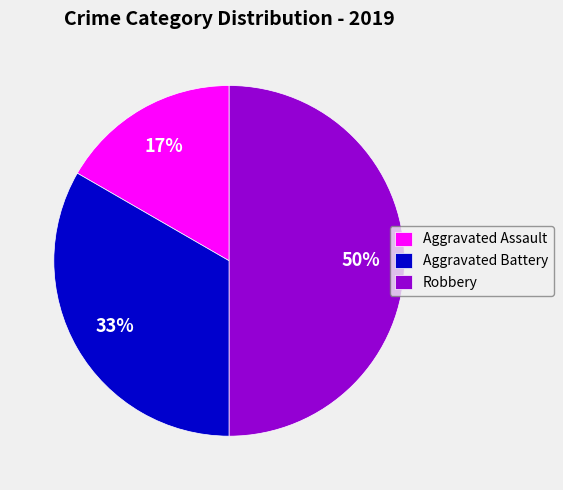

Which category has the smallest portion of the pie?

Aggravated Assault